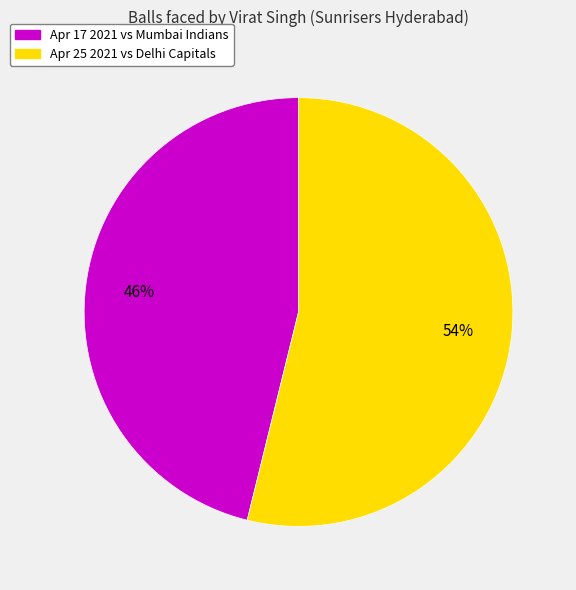

Does any single category account for the majority?

Yes